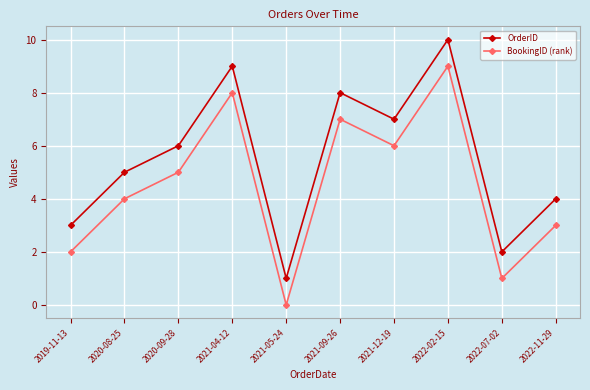

The OrderID series shows 1 at 2021-05-24. True or false?

True